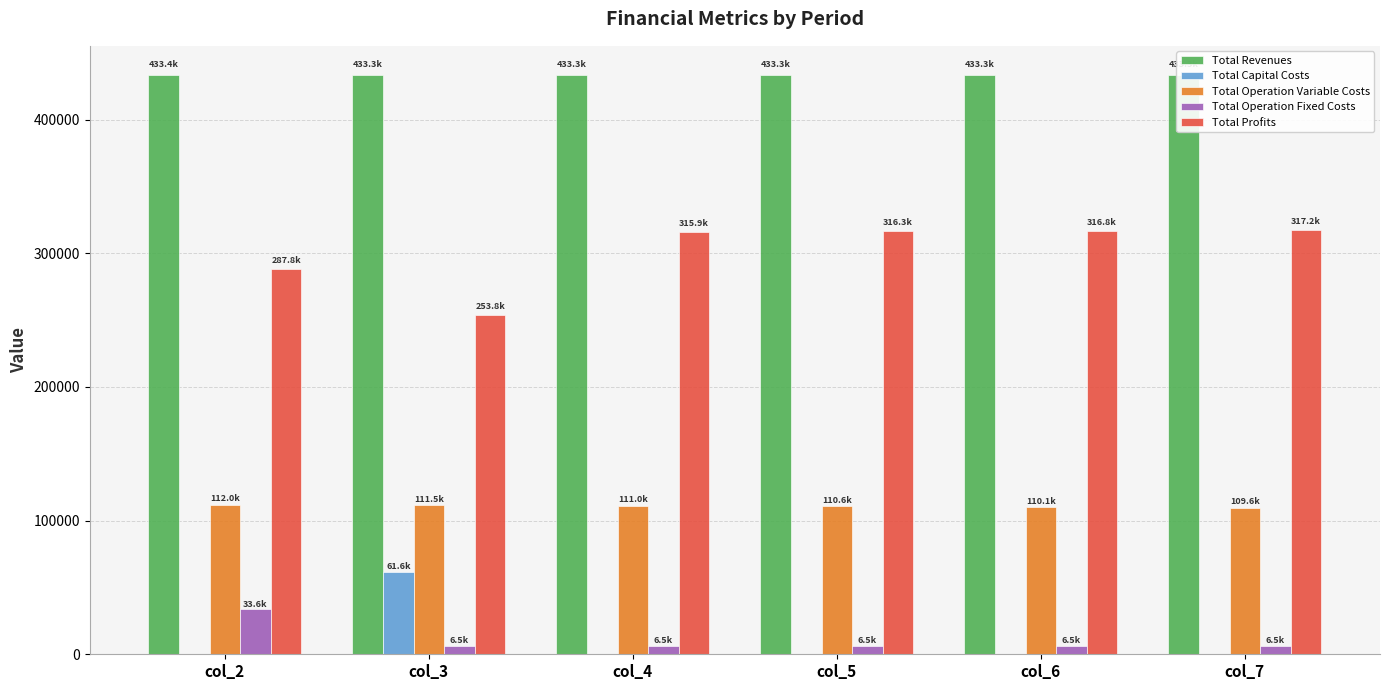

Reading left to right, transcribe all the data shown in this chart.

Total Revenues: 433447.7	433335.0	433335.0	433335.0	433335.0	433335.0
Total Capital Costs: 0.0	61600.0	-0.0	0.0	0.0	0.0
Total Operation Variable Costs: 111974.0	111462.1	111007.7	110552.8	110097.2	109640.9
Total Operation Fixed Costs: 33627.6	6473.3	6473.3	6473.3	6473.3	6473.3
Total Profits: 287846.1	253799.7	315854.0	316309.0	316764.6	317220.8